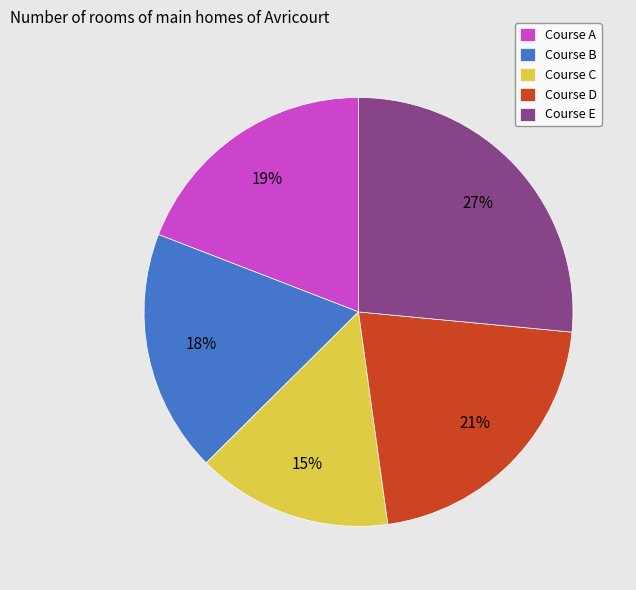

Which has a higher value, Course E or Course A?

Course E